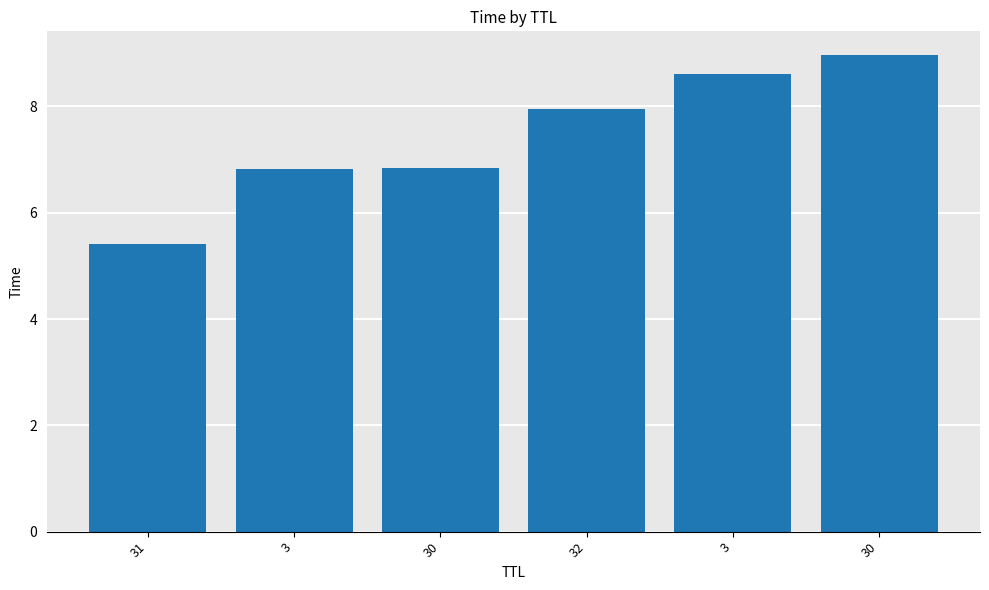

List the labels in order of value, largest first.

30, 3, 32, 30, 3, 31